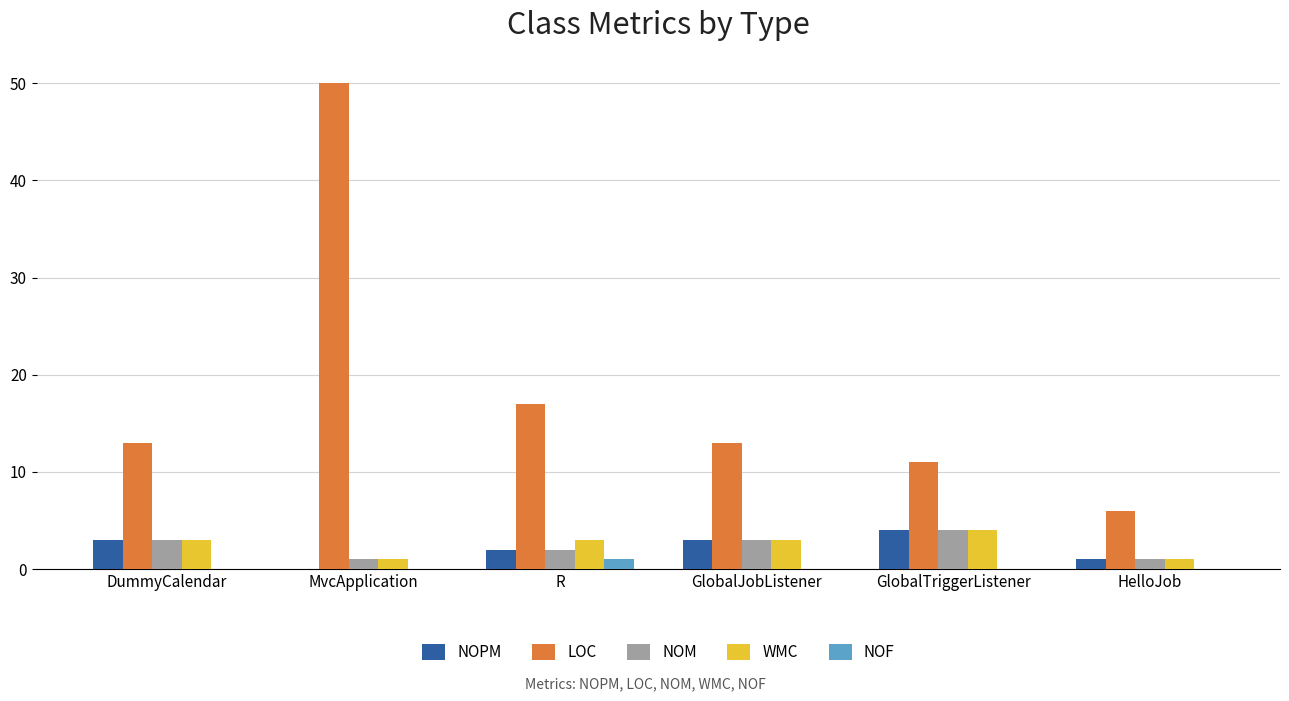

Which series has the largest total across all categories?

LOC